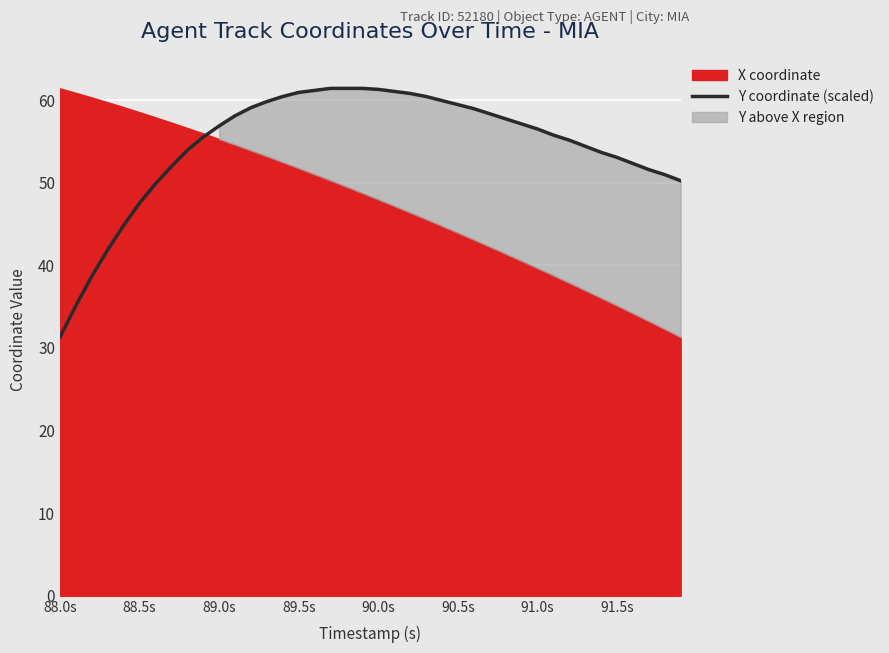

What is the greatest value displayed?

61.4